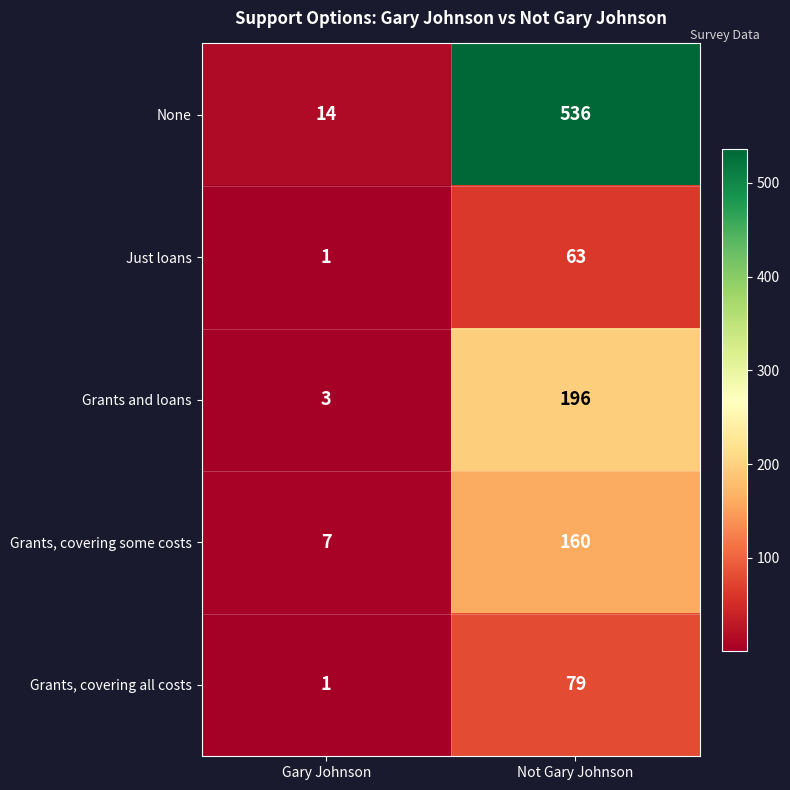

Reading left to right, transcribe all the data shown in this chart.

None: 14	536
Just loans: 1	63
Grants and loans: 3	196
Grants, covering some costs: 7	160
Grants, covering all costs: 1	79